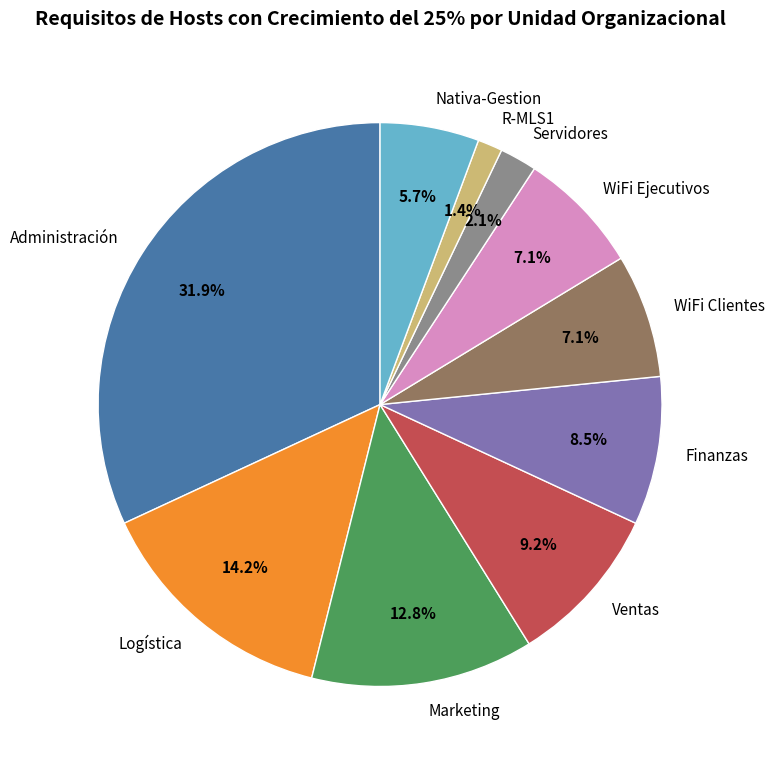

Which category has the biggest portion of the pie?

Administración